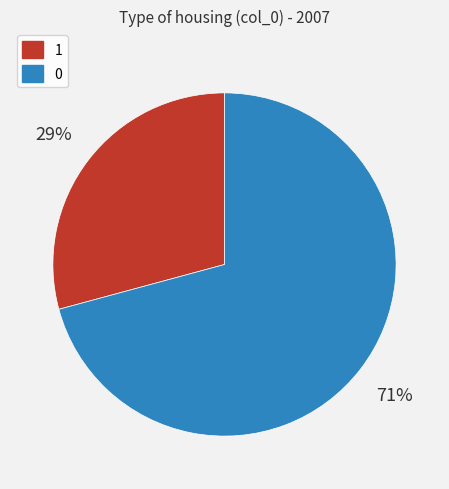

The 1 slice represents 29% of the pie. True or false?

True